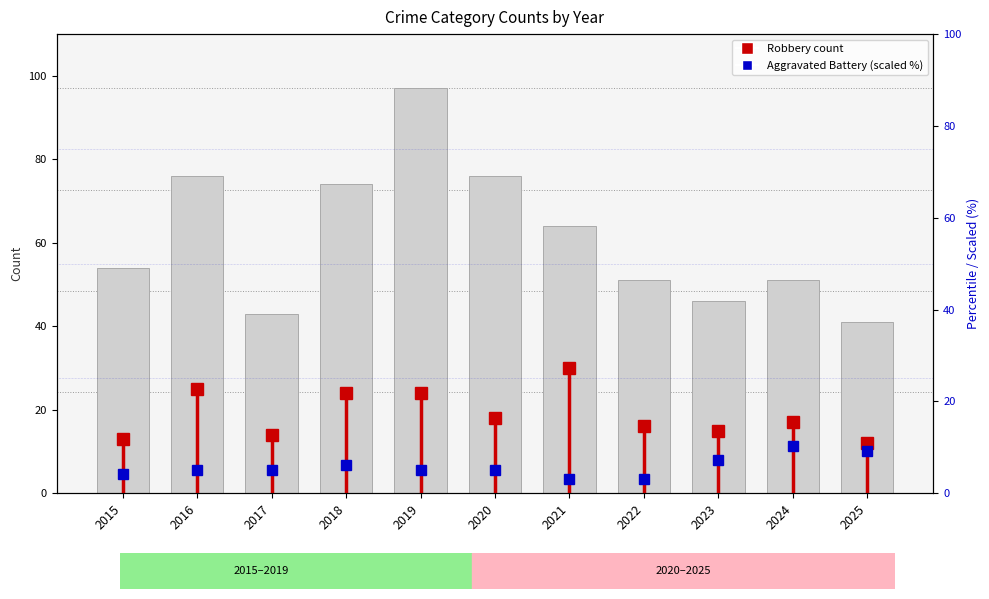

Which category has the highest value in the Total series?

2019